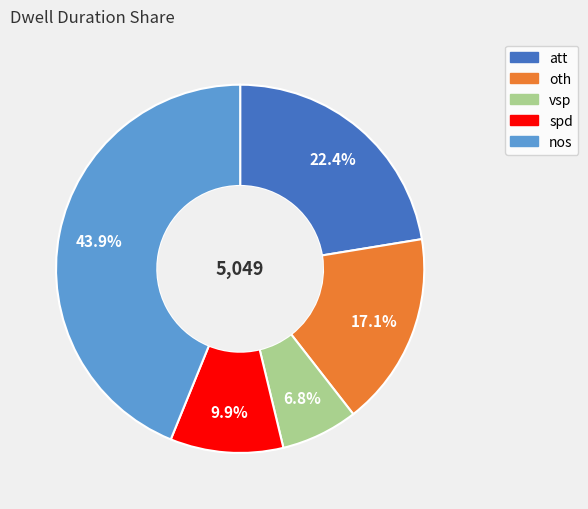

Does any single category account for the majority?

No